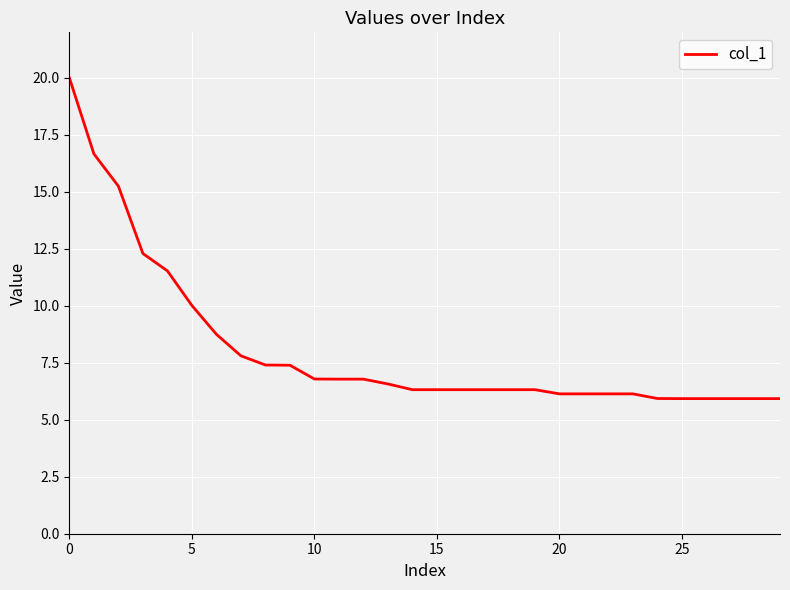

What is the smallest value displayed?

5.9